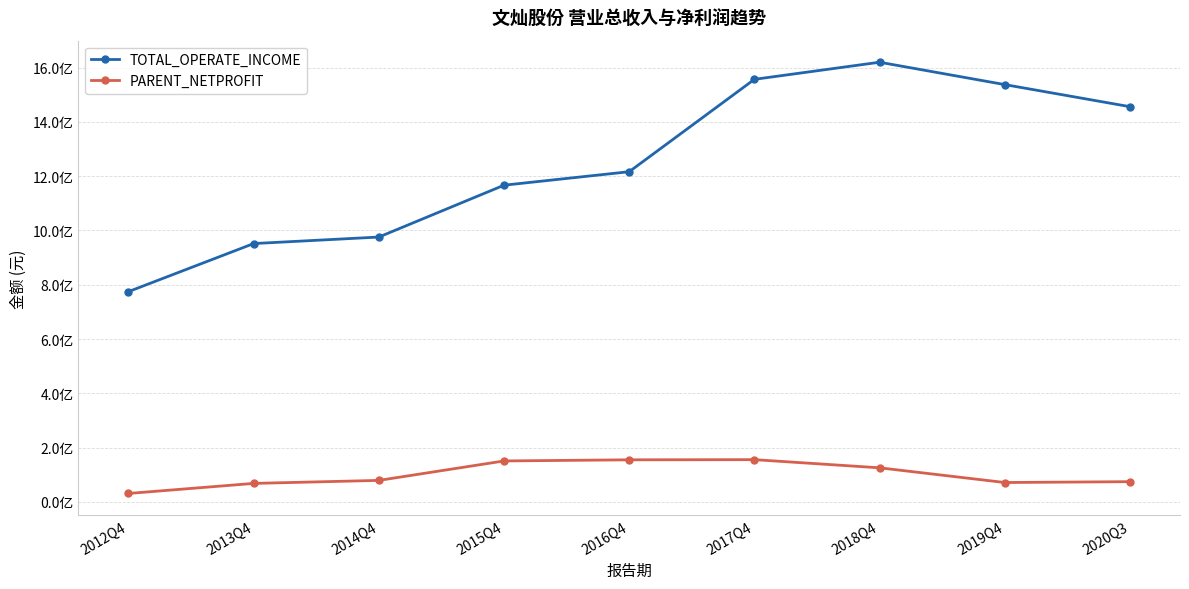

Does the chart have visible grid lines?

Yes